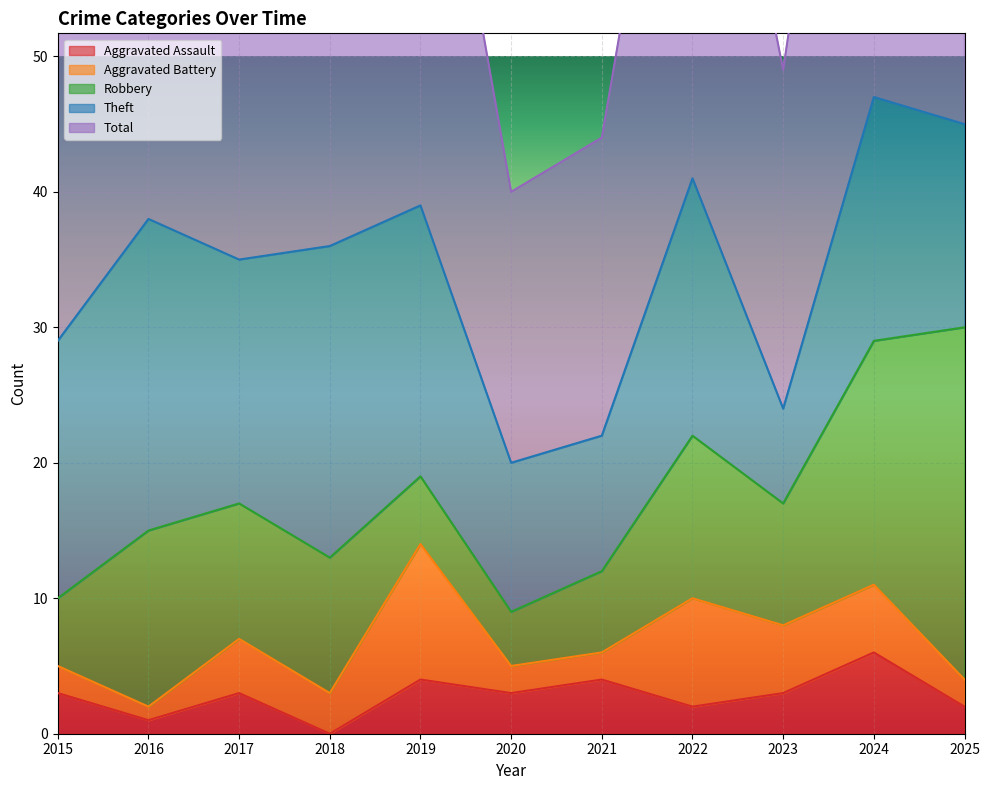

True or false: Theft and Aggravated Assault intersect in this chart.

False